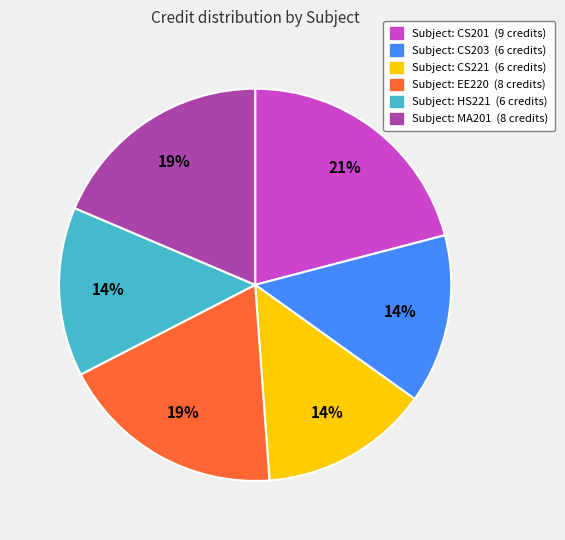

Is there any slice that represents more than half of the pie?

No